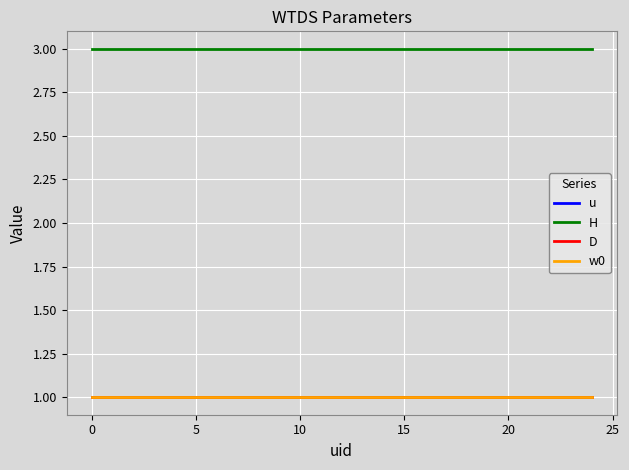

Does the chart have visible grid lines?

Yes